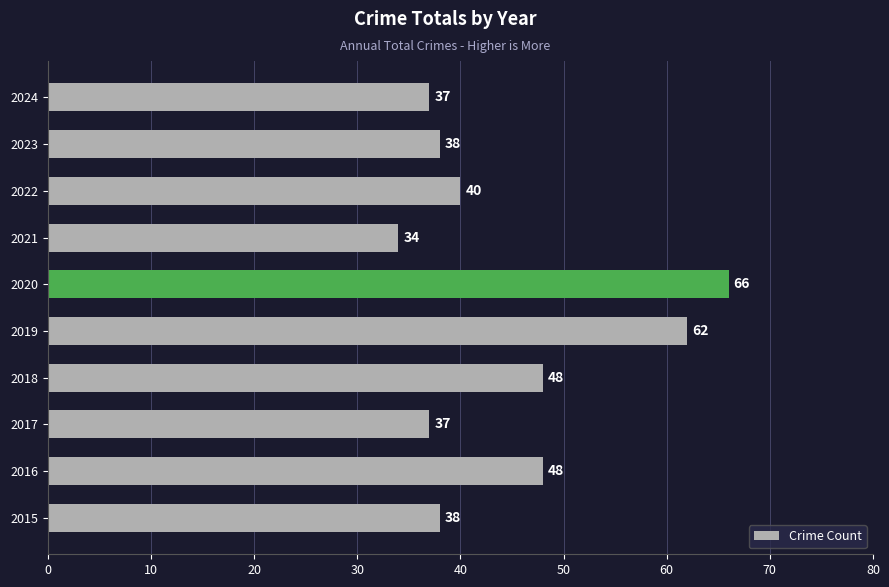

Between 2017 and 2019, which is larger?

2019